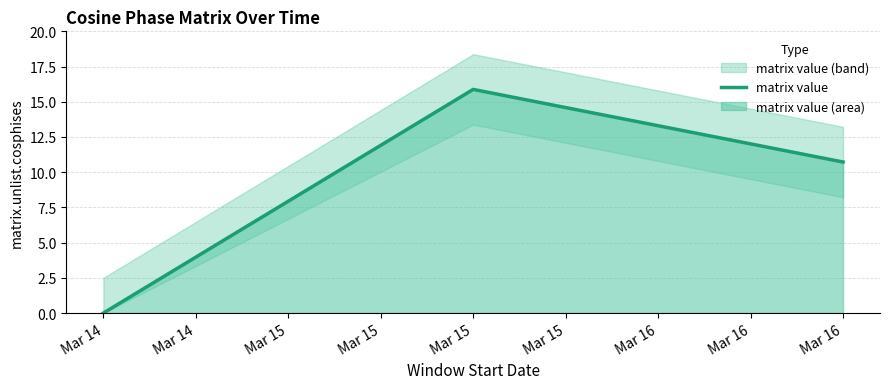

The matrix value series shows 15.9 at Mar 15. True or false?

True